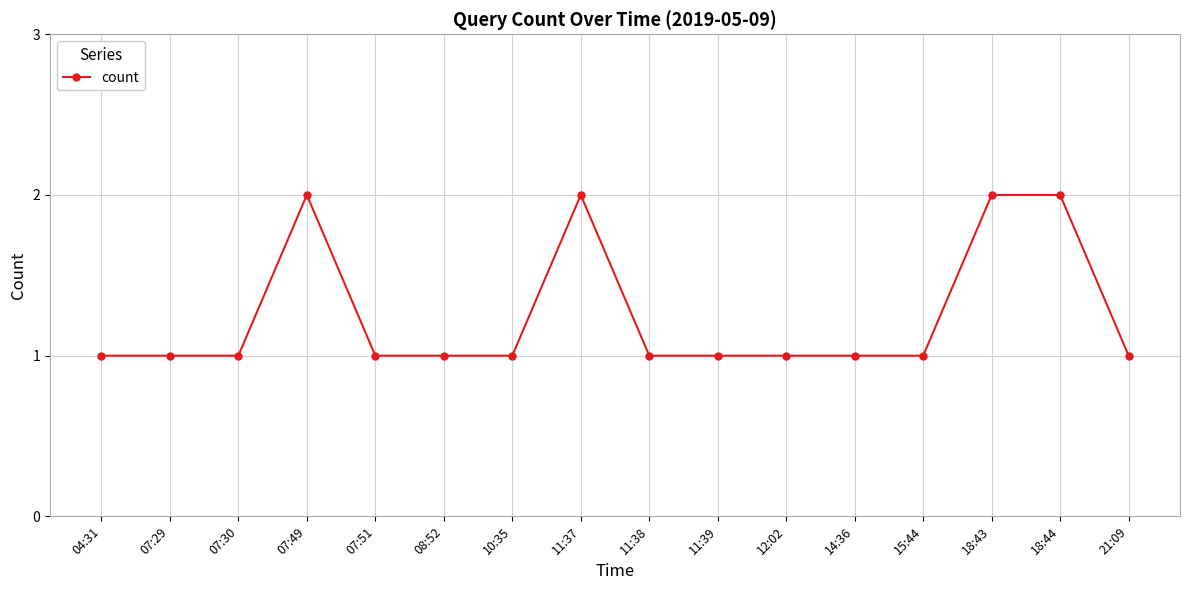

Reading right to left, extract all data points from this chart.

1	2	2	1	1	1	1	1	2	1	1	1	2	1	1	1